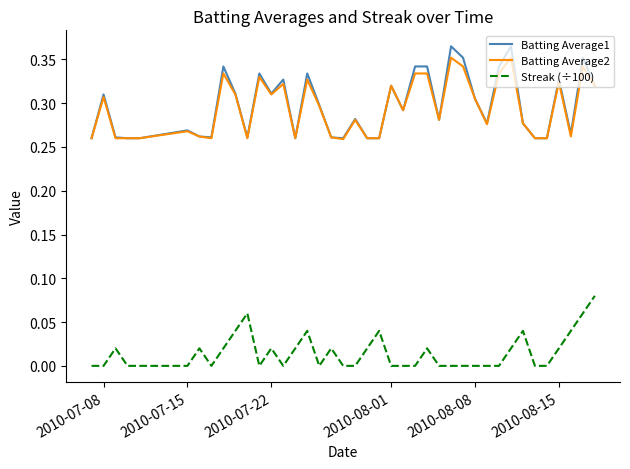

True or false: Batting Average2 and Streak (÷100) cross at least once.

False